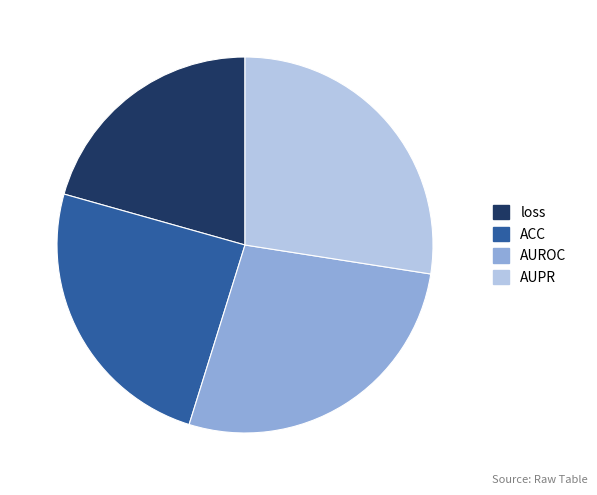

Count the number of slices in the pie.

4